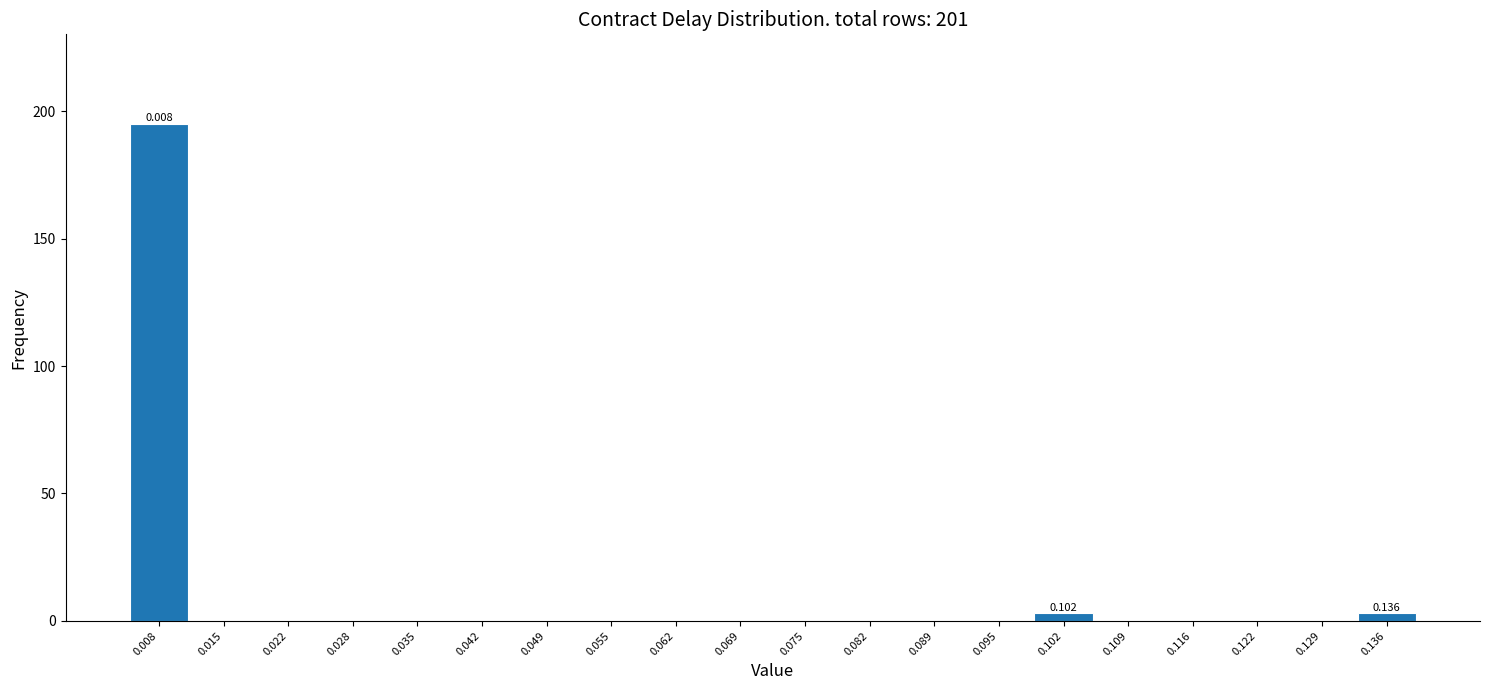

Over which range of the x-axis is the bar tallest?

0.005 to 0.012